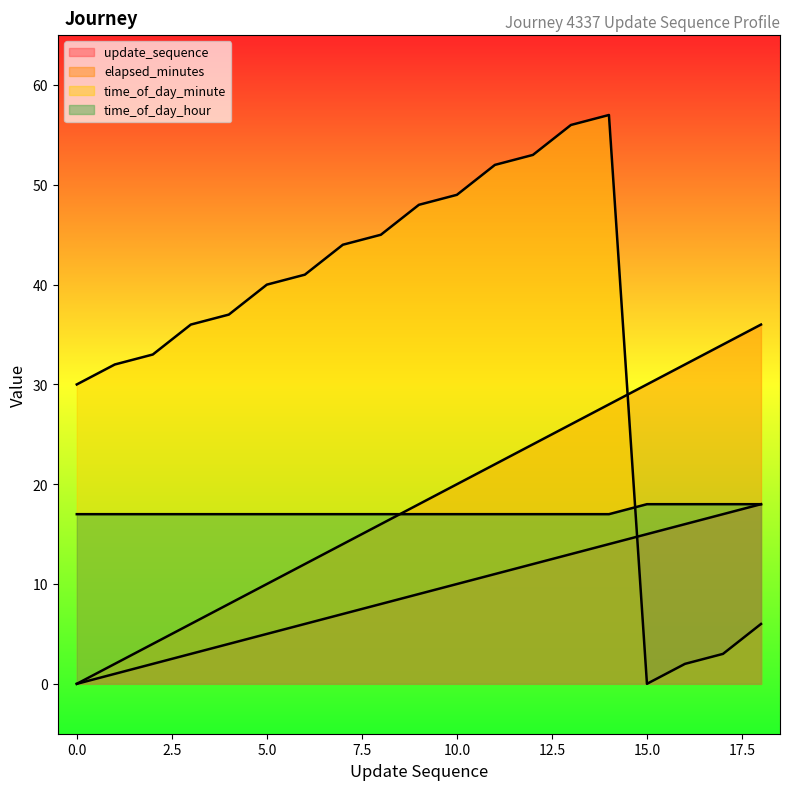

Reading right to left, list all the values displayed in this chart.

update_sequence: 18=18	17=17	16=16	15=15	14=14	13=13	12=12	11=11	10=10	9=9	8=8	7=7	6=6	5=5	4=4	3=3	2=2	1=1	0=0
elapsed_minutes: 18=36	17=34	16=32	15=30	14=28	13=26	12=24	11=22	10=20	9=18	8=16	7=14	6=12	5=10	4=8	3=6	2=4	1=2	0=0
time_of_day_minute: 18=6	17=3	16=2	15=0	14=57	13=56	12=53	11=52	10=49	9=48	8=45	7=44	6=41	5=40	4=37	3=36	2=33	1=32	0=30
time_of_day_hour: 18=18	17=18	16=18	15=18	14=17	13=17	12=17	11=17	10=17	9=17	8=17	7=17	6=17	5=17	4=17	3=17	2=17	1=17	0=17